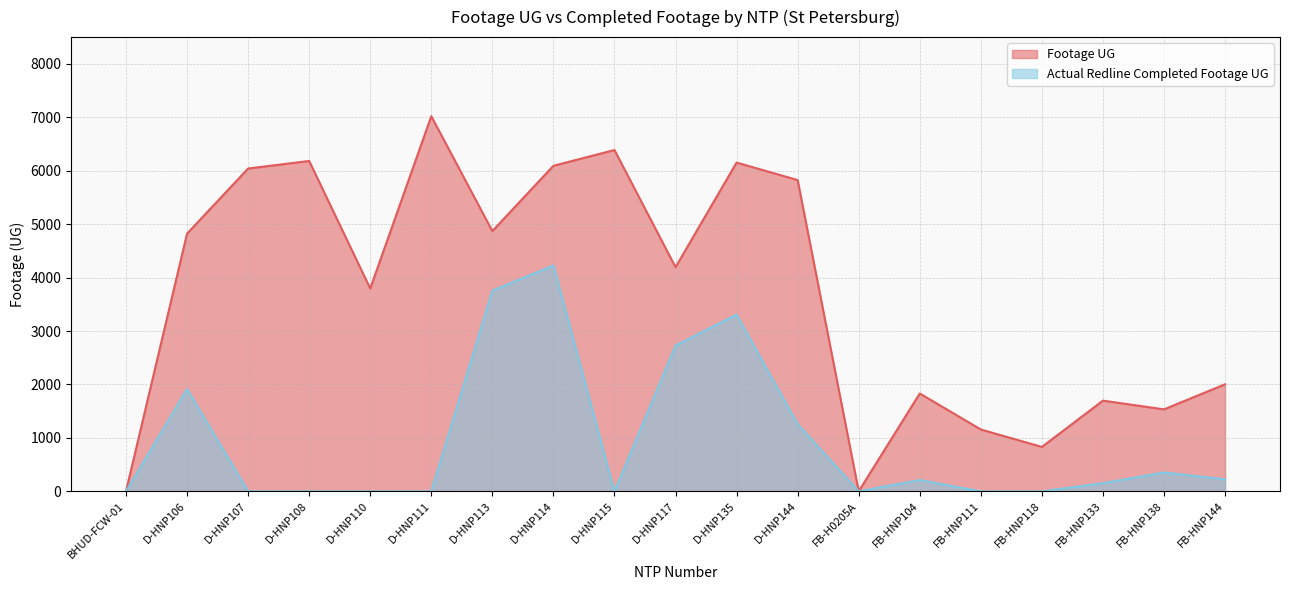

True or false: Actual Redline Completed Footage UG and Footage UG intersect in this chart.

False